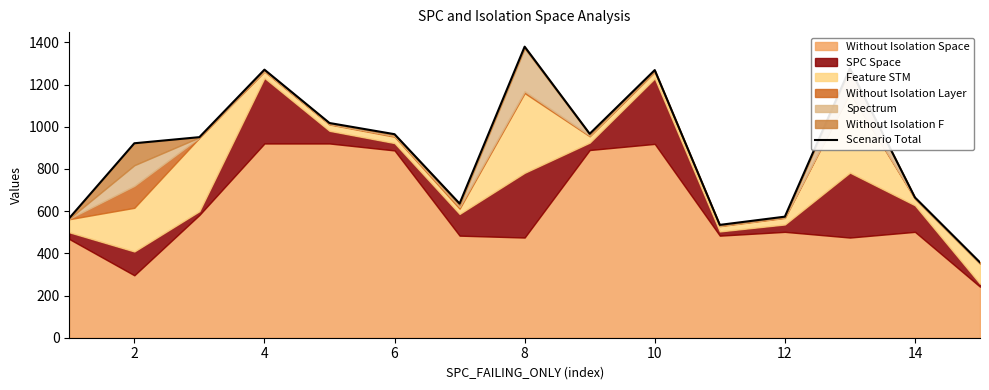

Is it true that the value at 4 is 1778?

False